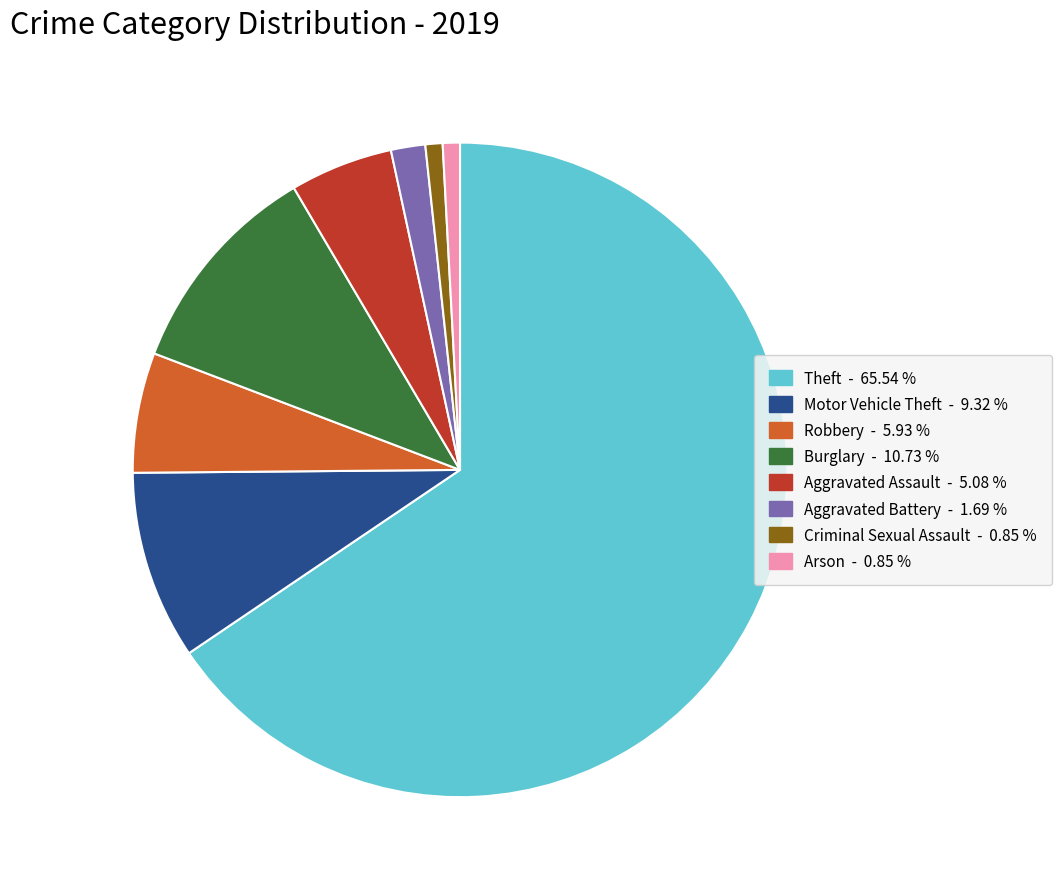

Is there any slice that represents more than half of the pie?

Yes